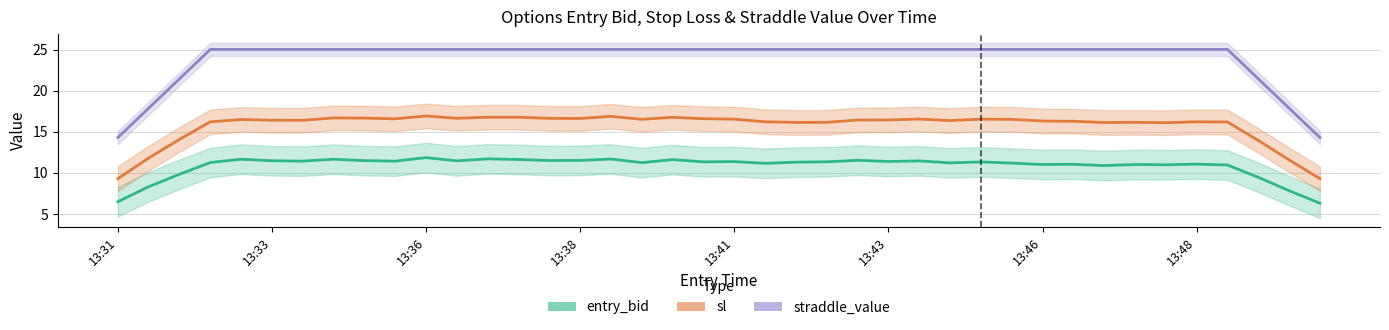

Is this an area chart (filled region under the line)?

No